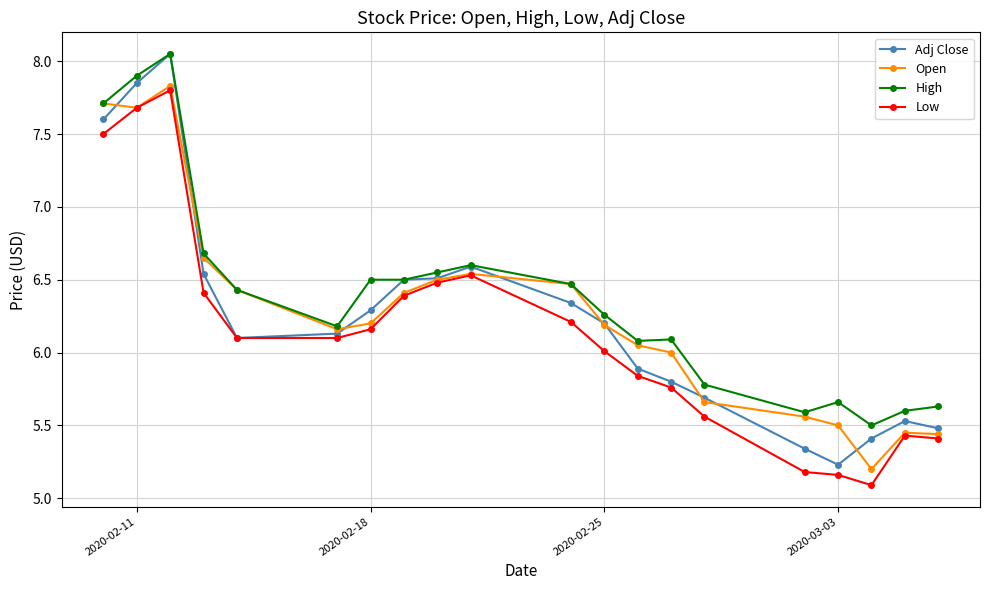

True or false: High and Low cross at least once.

False